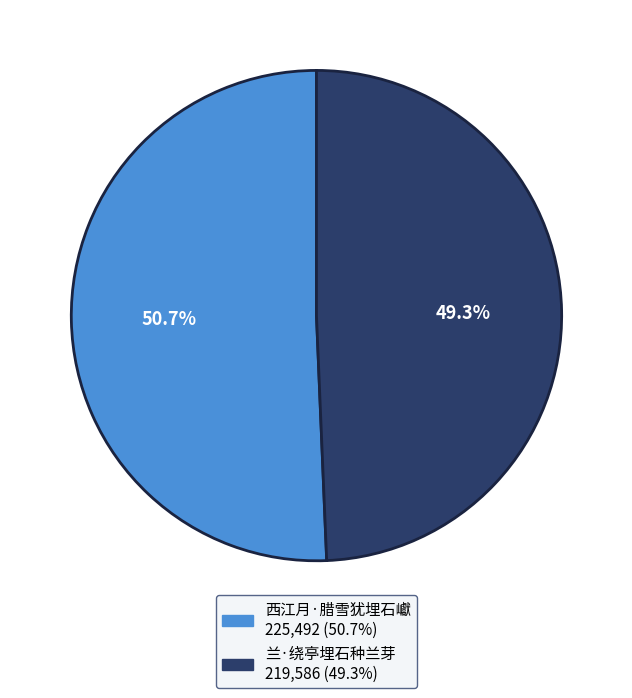

What percentage is the 西江月·腊雪犹埋石巘 slice, to the nearest percent?

51%